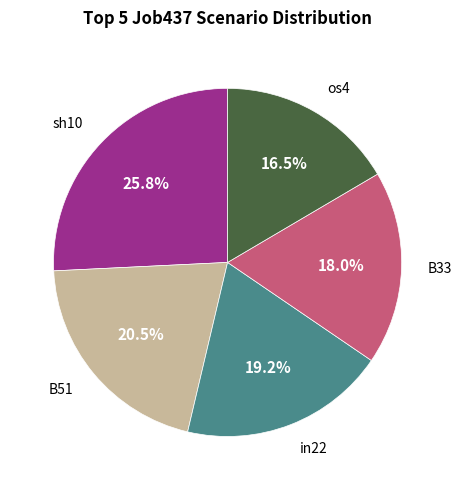

Is there a majority slice in this chart?

No